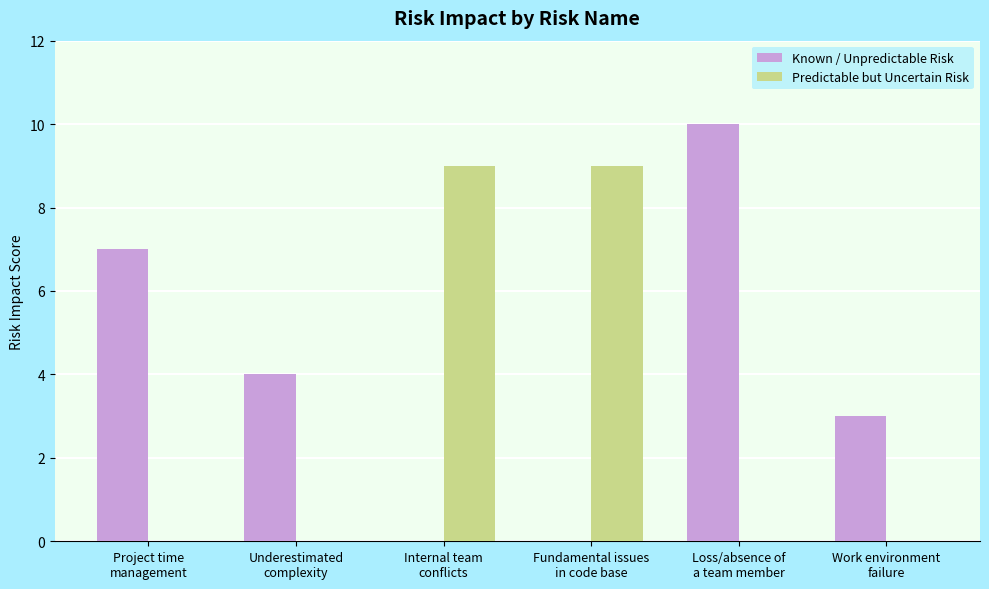

Is it true that Known / Unpredictable Risk equals 7 at Project time
management?

True